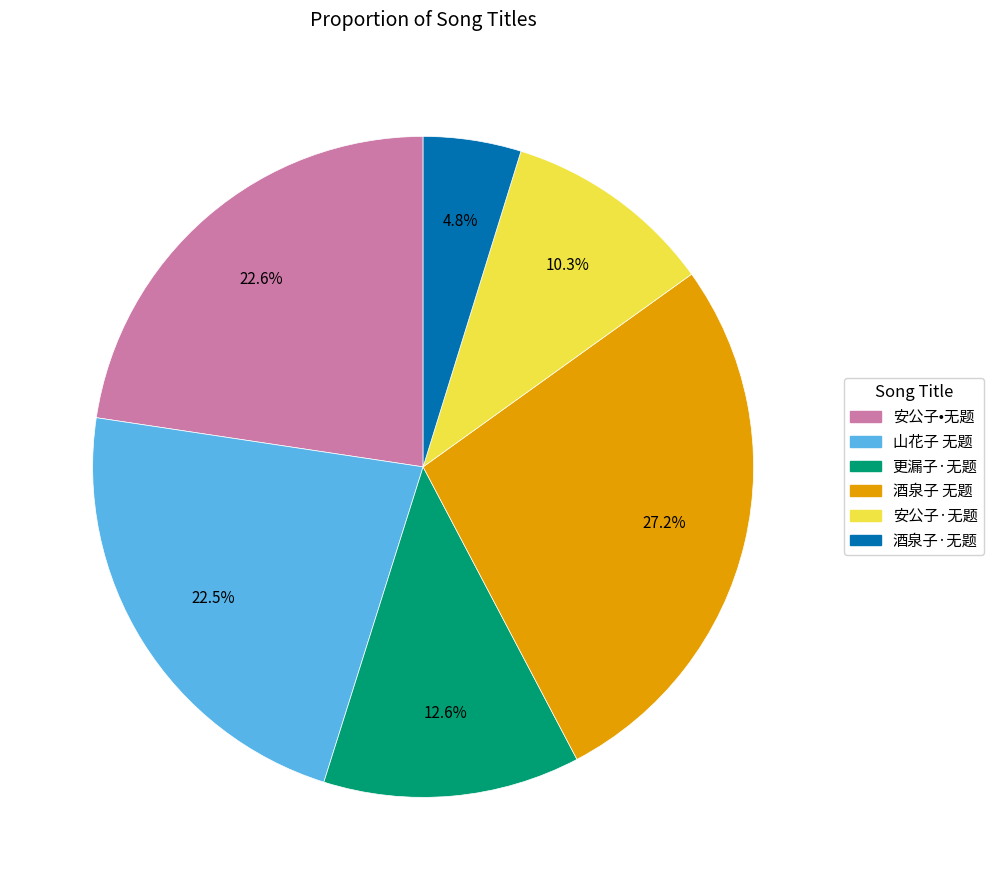

Combined, do 安公子·无题 and 更漏子·无题 account for over 50%?

No